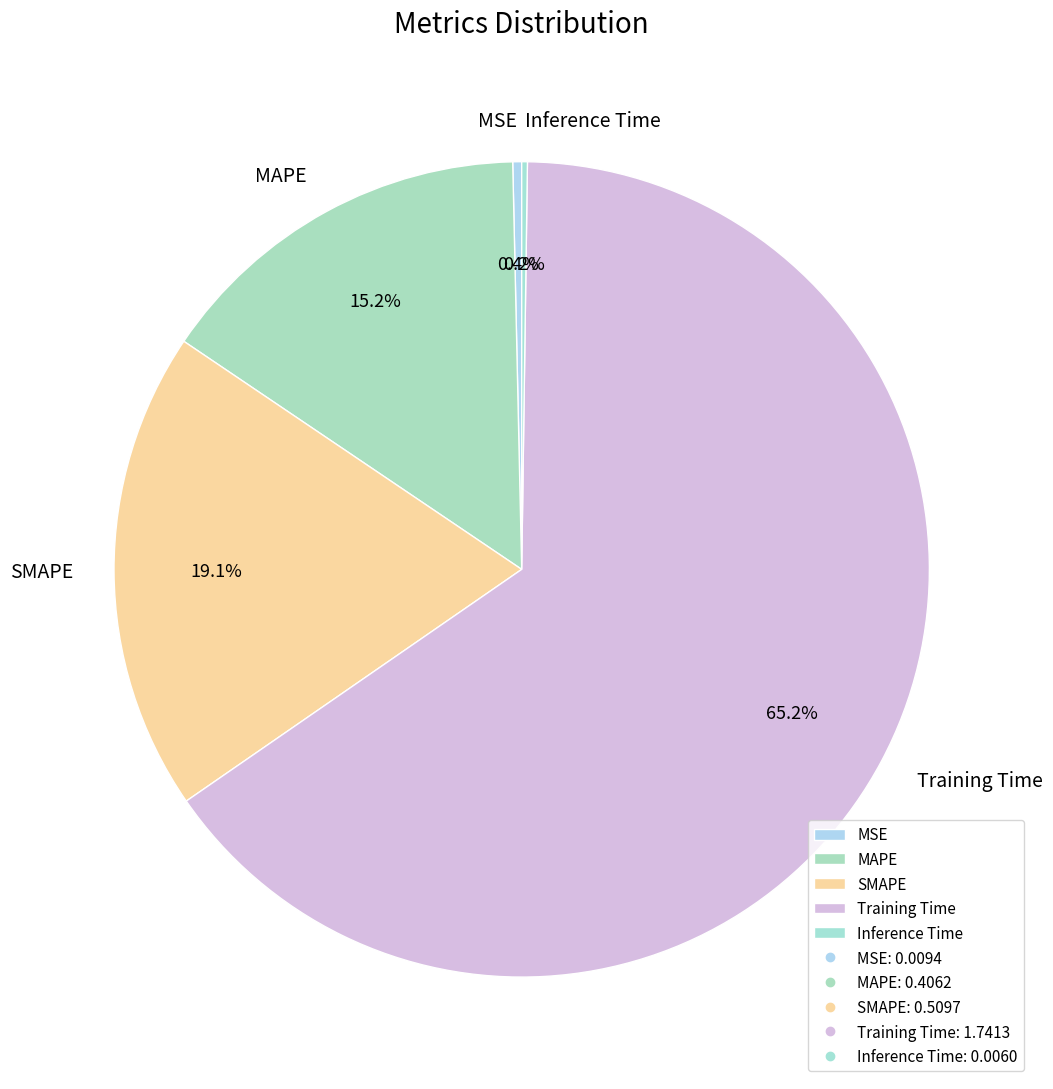

Between MSE and MAPE, which is larger?

MAPE